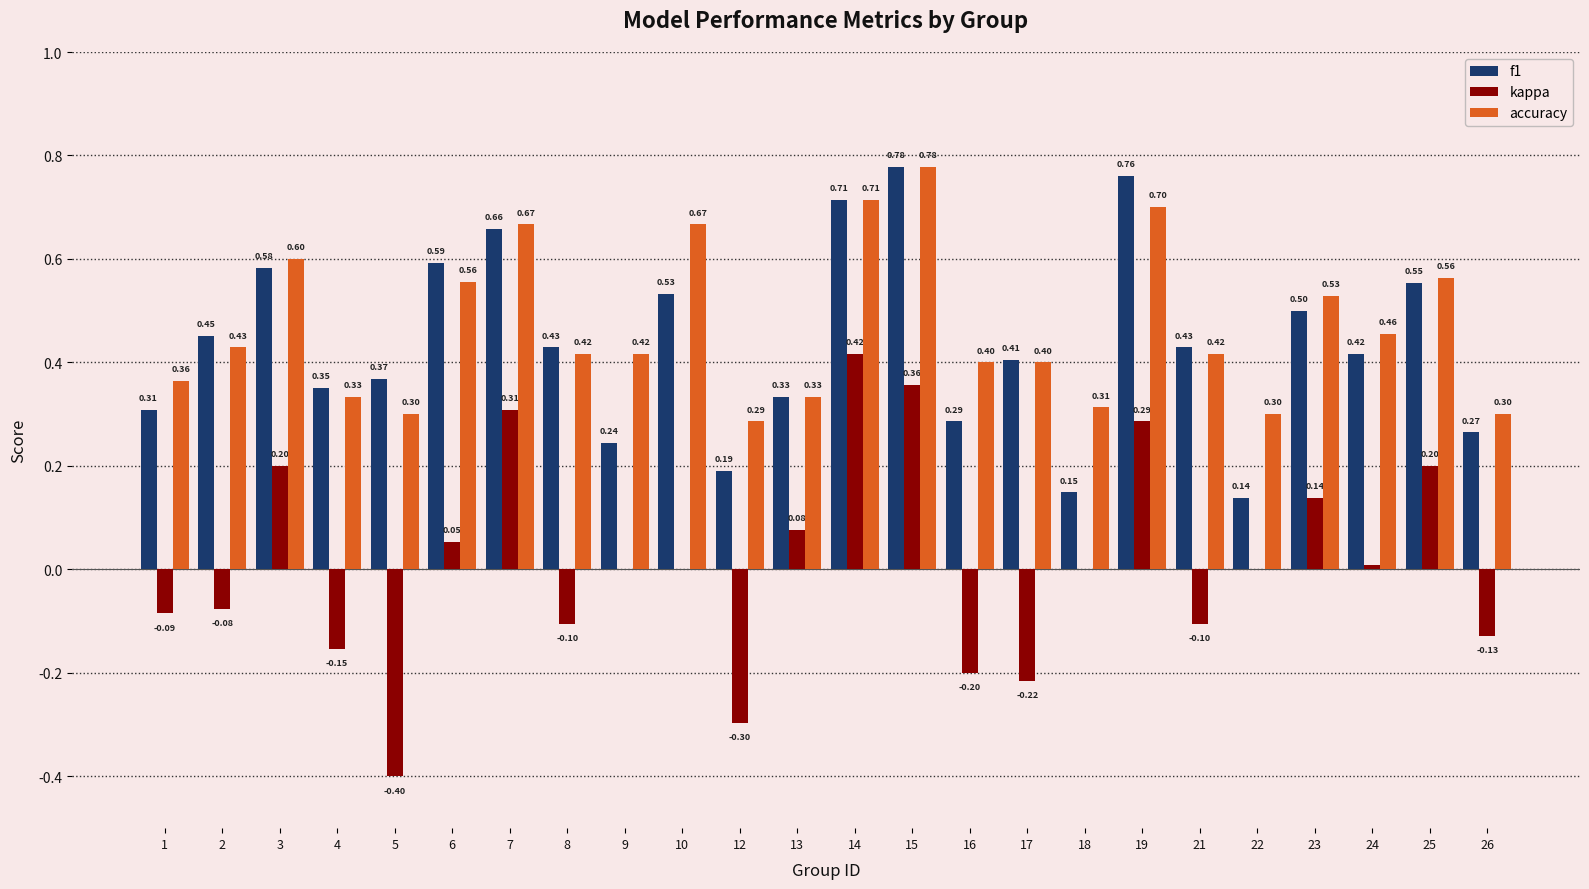

Are the bars grouped side by side (vs. stacked)?

Yes